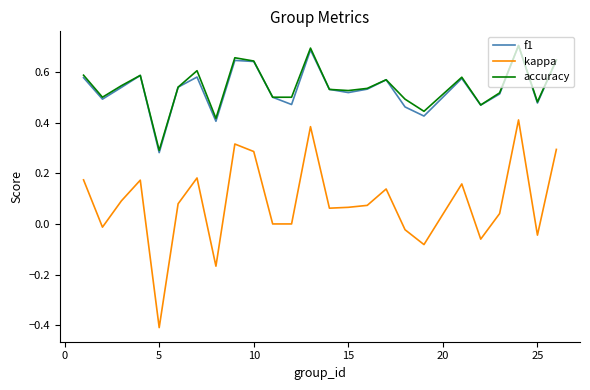

What is the minimum value shown in the chart?

-0.4